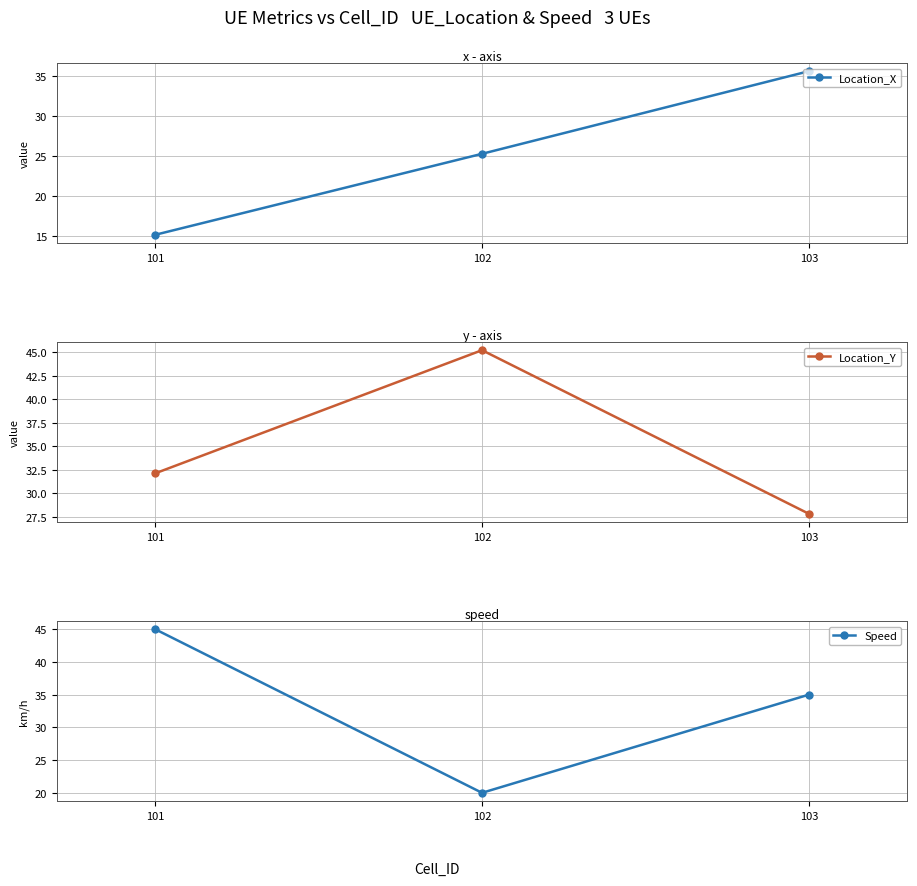

At which category is the sum across all series the highest?

103